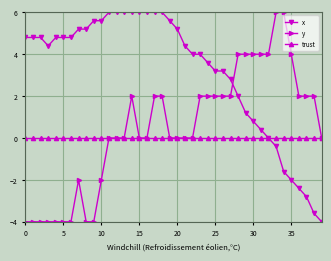

Count the number of data series in this chart.

3